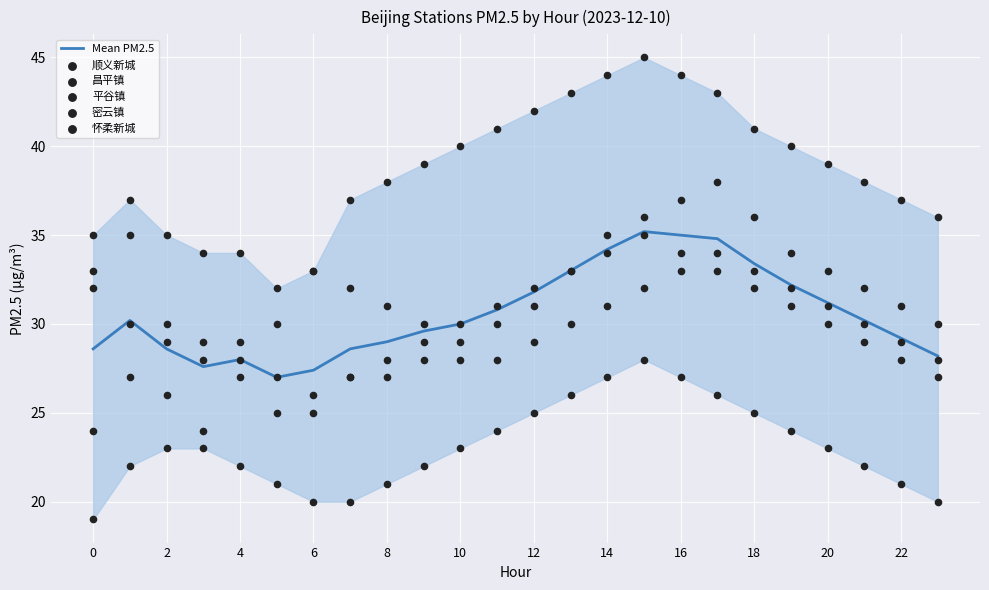

At how many categories does at least one series exceed 34?

20